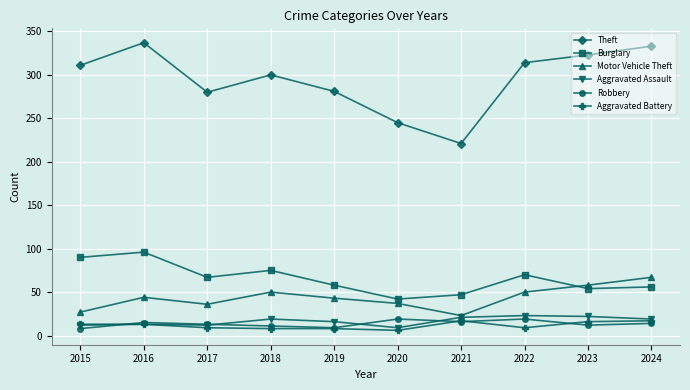

Which series has the largest total across all categories?

Theft